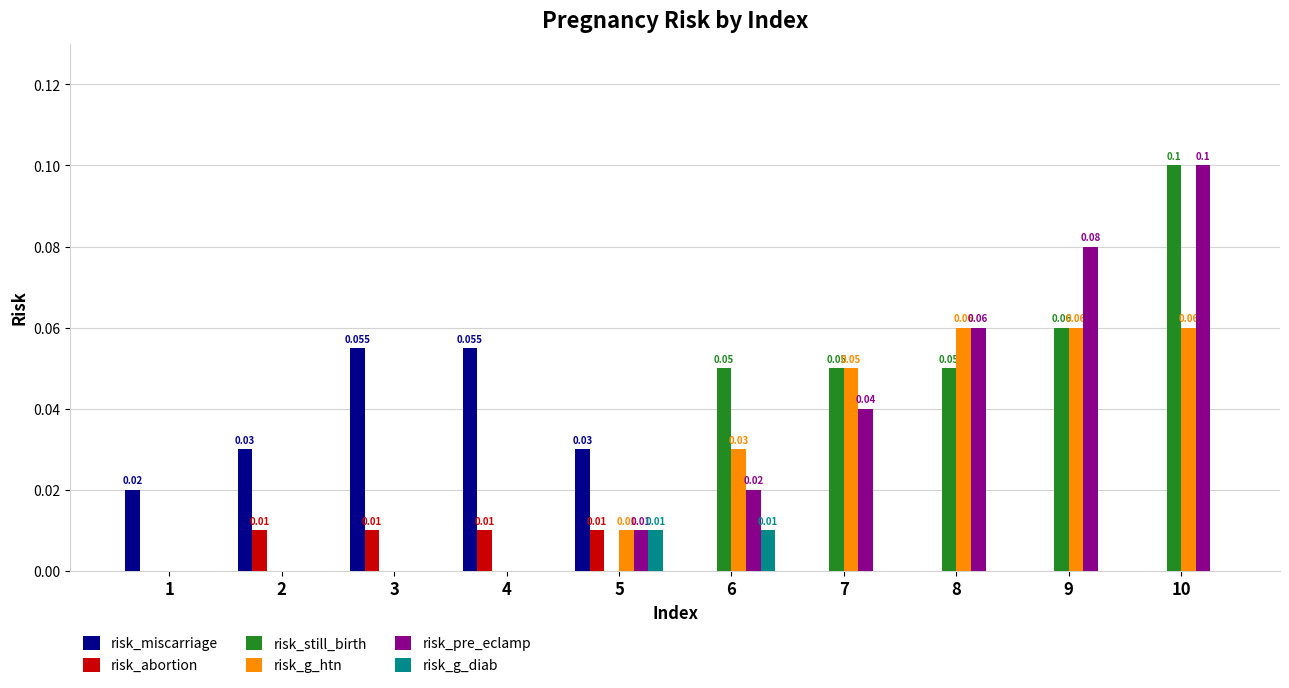

Count the number of categories in the chart.

10